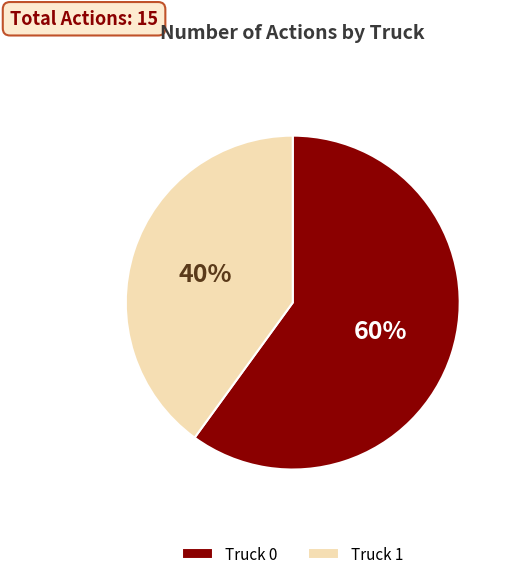

Is it true that Truck 0 is 60% of the pie?

True